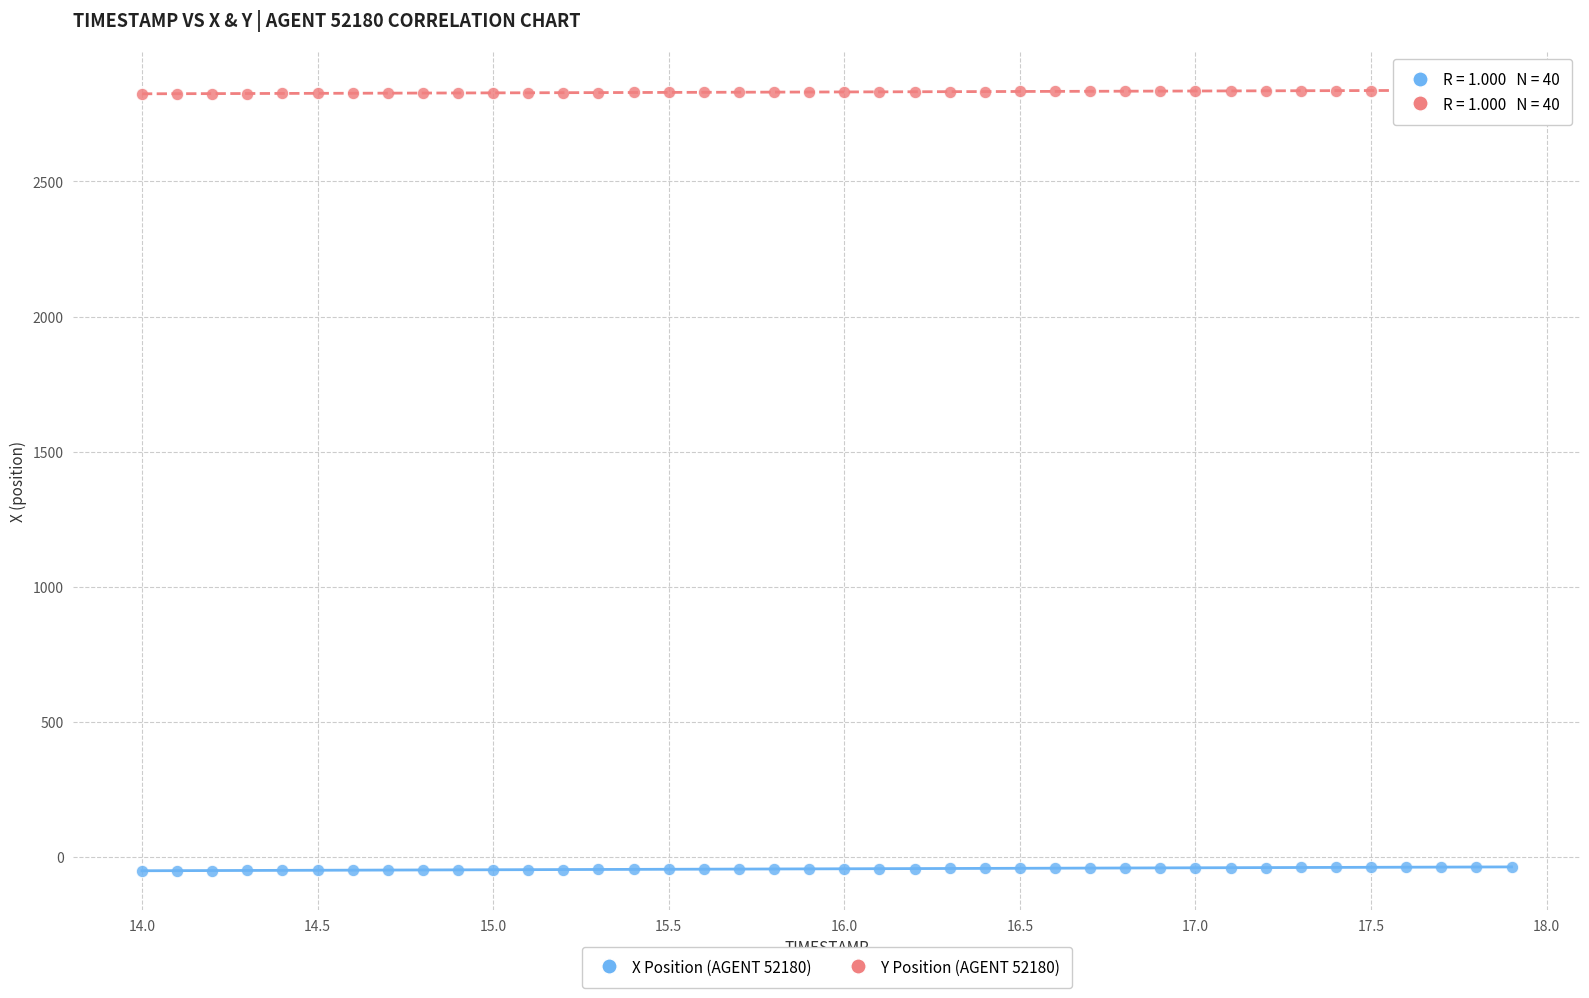

Across all data points, what is the range of Y values (max minus min)?

2888.5